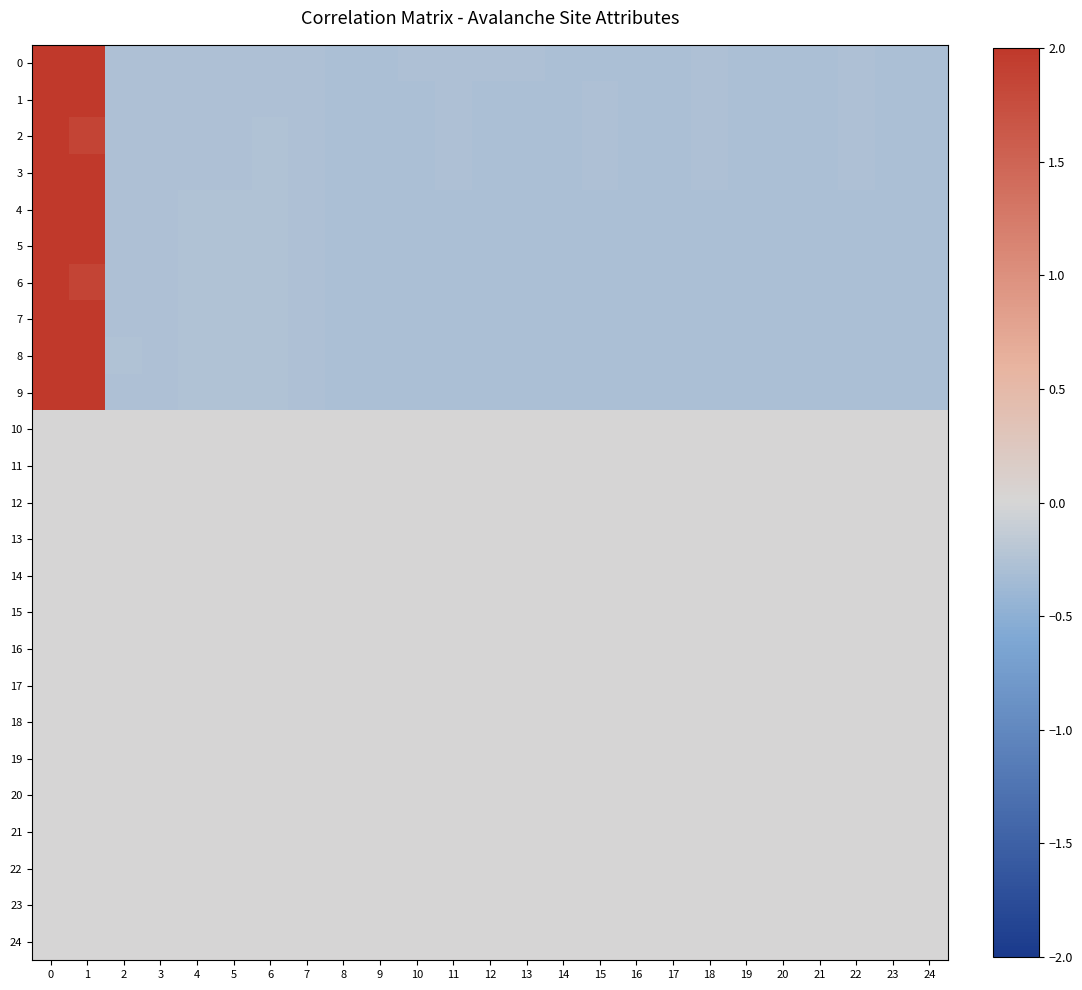

At 7, list the series in order from smallest to largest.

0, 4, 5, 6, 7, 8, 9, 1, 2, 3, 10, 11, 12, 13, 14, 15, 16, 17, 18, 19, 20, 21, 22, 23, 24